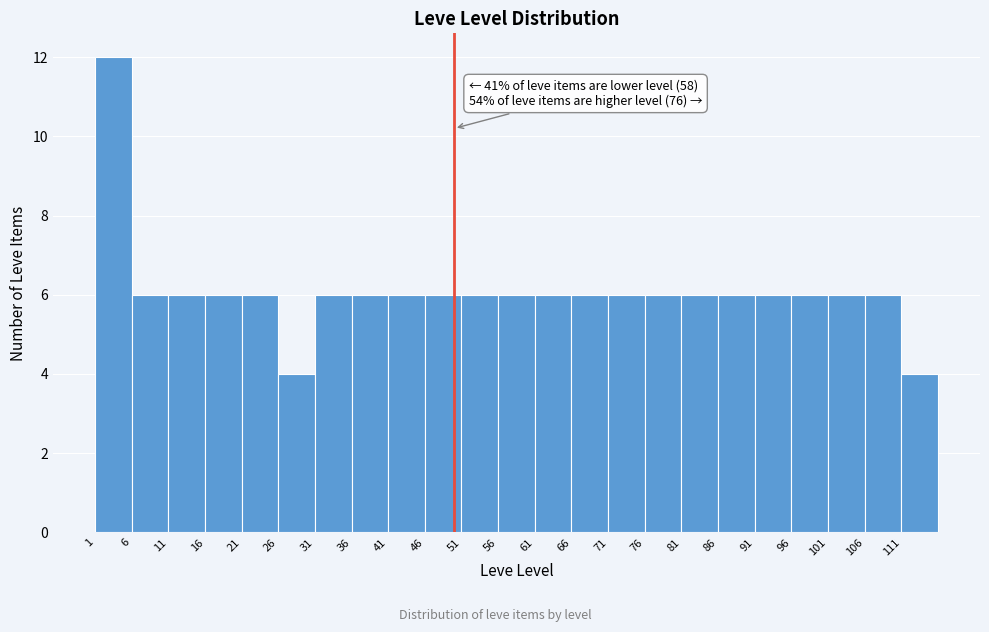

Over which range of the x-axis is the bar tallest?

1 to 6